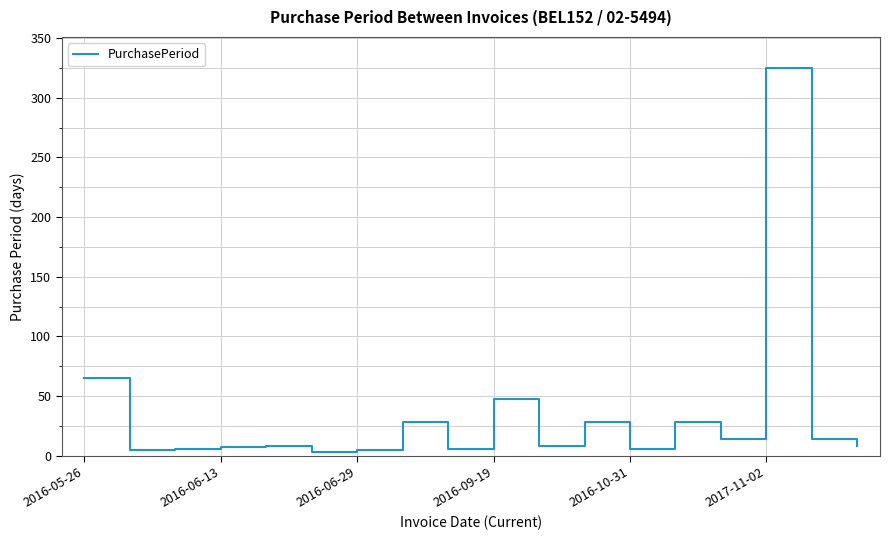

What is the difference between the maximum and minimum values?

322